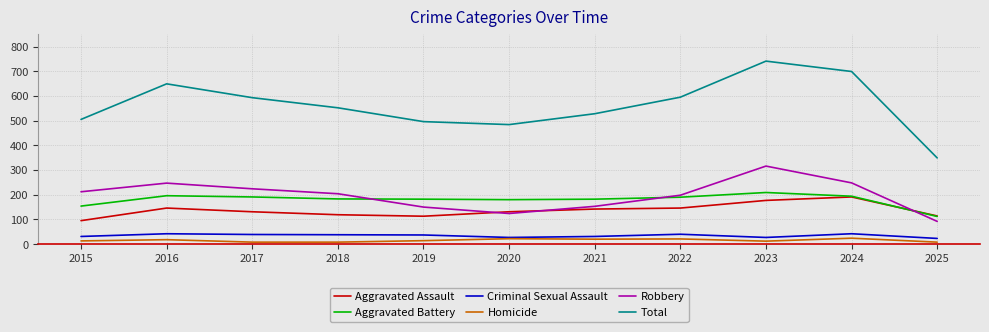

True or false: Total and Homicide cross at least once.

False